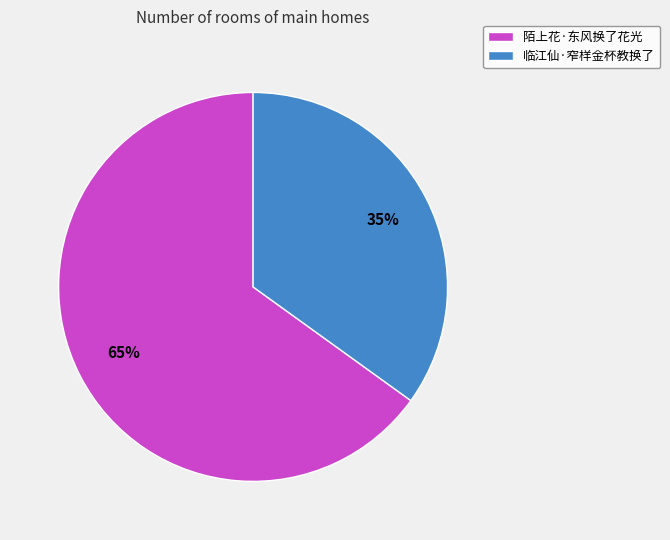

Is it true that 陌上花·东风换了花光 is 65% of the pie?

True